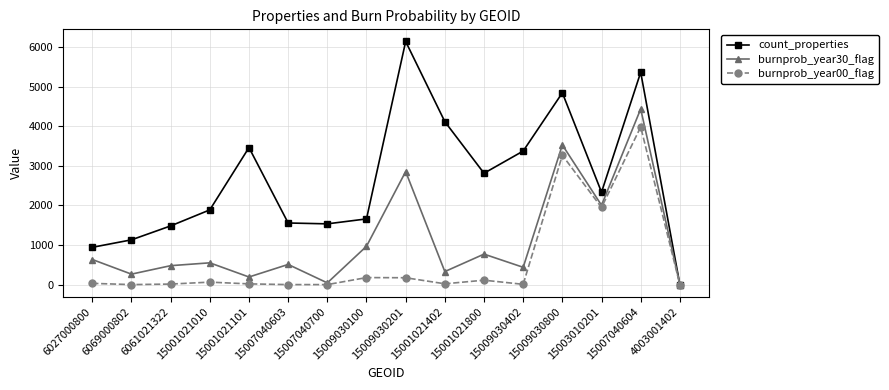

Which series has the largest range (max minus min)?

count_properties